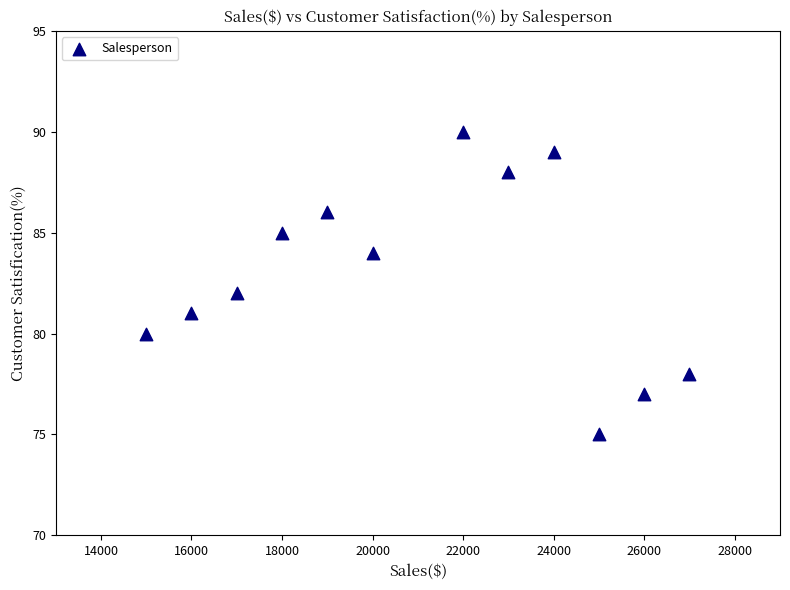

What is the range of X values (max minus min)?

12000